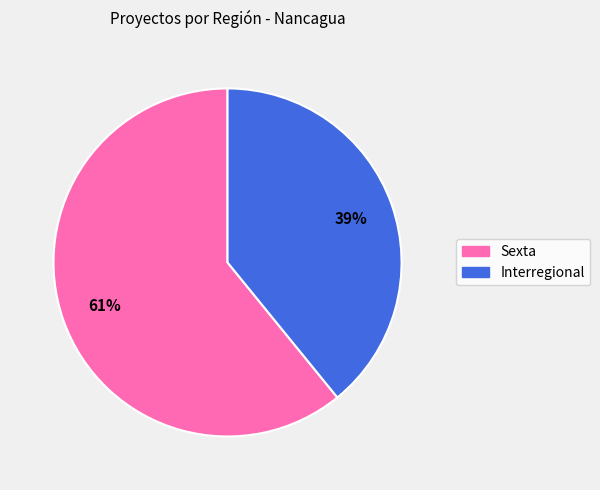

Is it true that Interregional is 49% of the pie?

False